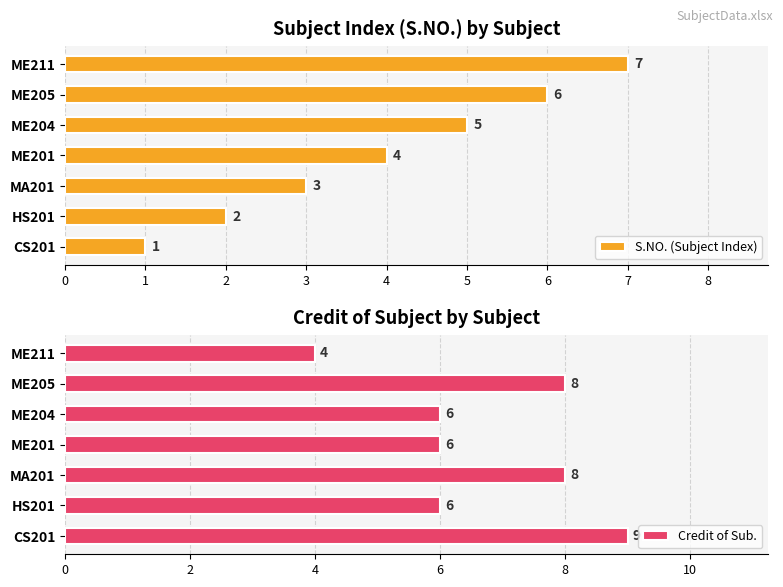

What is the sum of the S.NO. (Subject Index) values at HS201 and ME205?

8